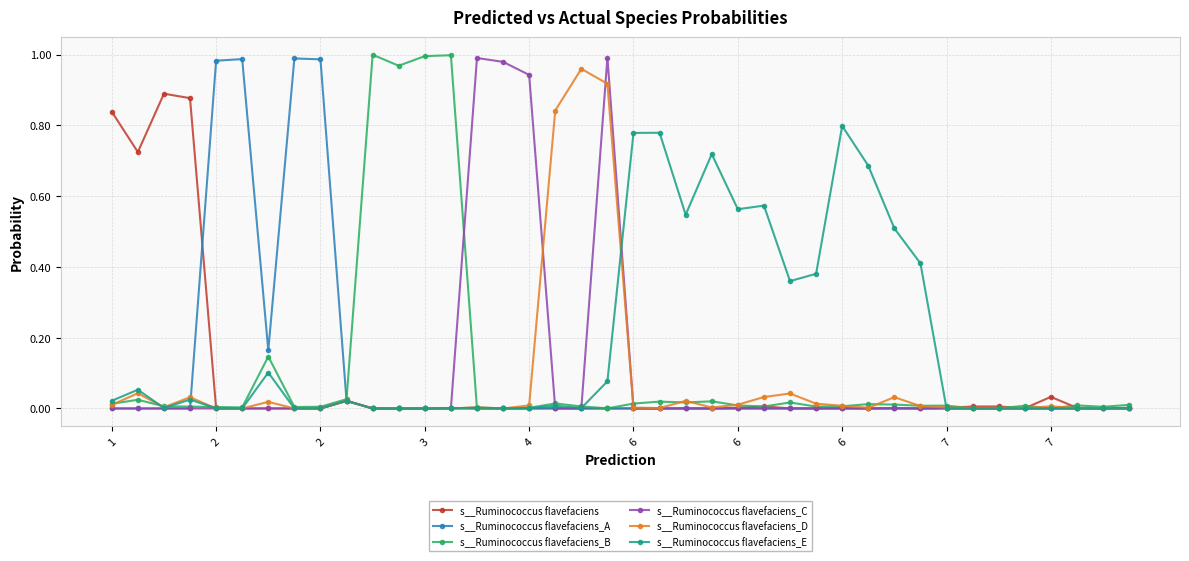

True or false: s__Ruminococcus flavefaciens has more than 2 points higher than both neighbors.

True